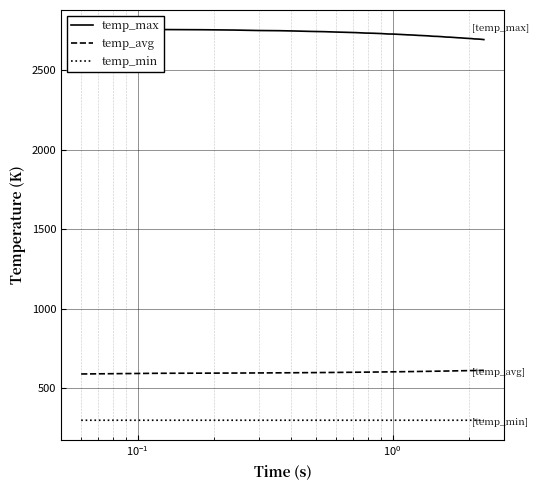

Count the number of data series in this chart.

3